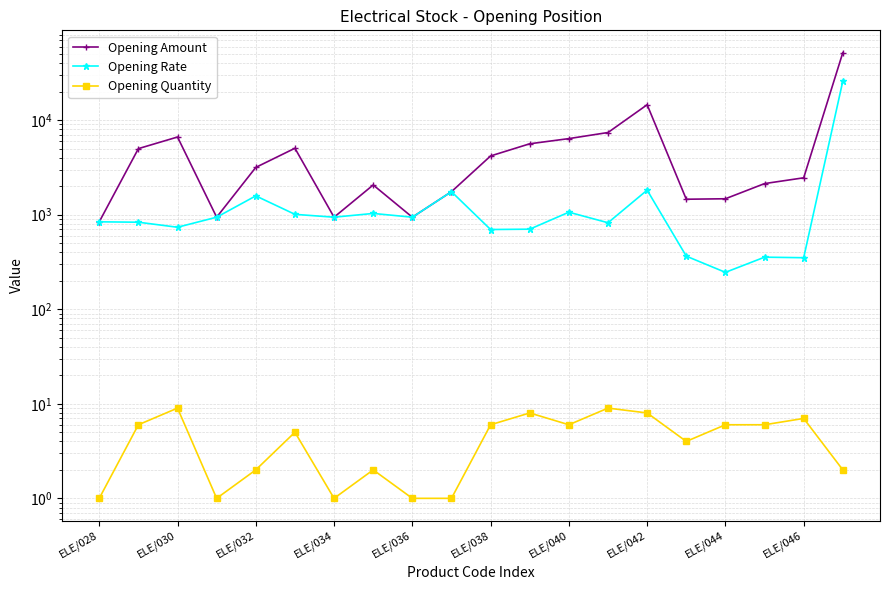

True or false: Opening Rate and Opening Amount intersect in this chart.

False